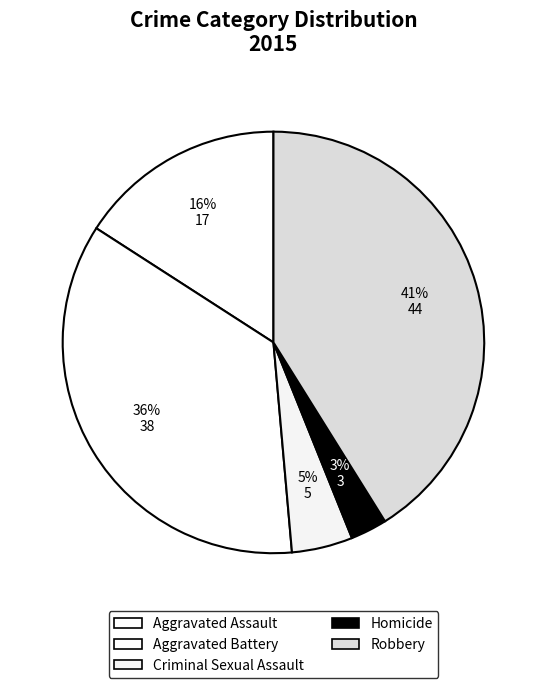

Is Robbery the majority of the pie?

No